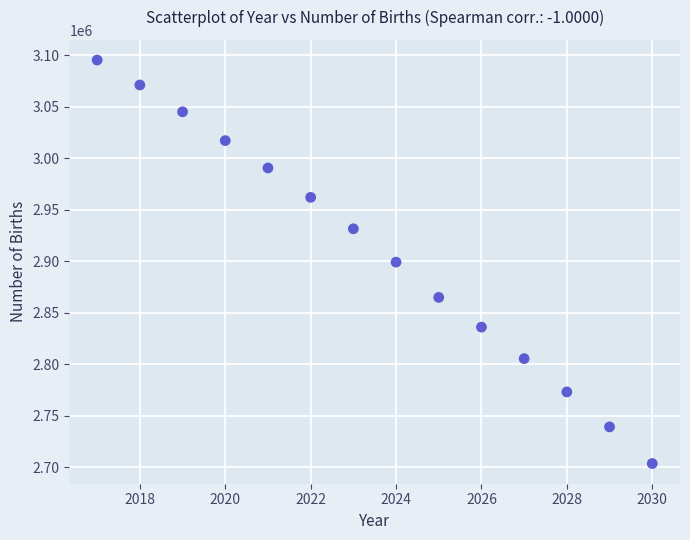

What is the range of Y values (max minus min)?

391800